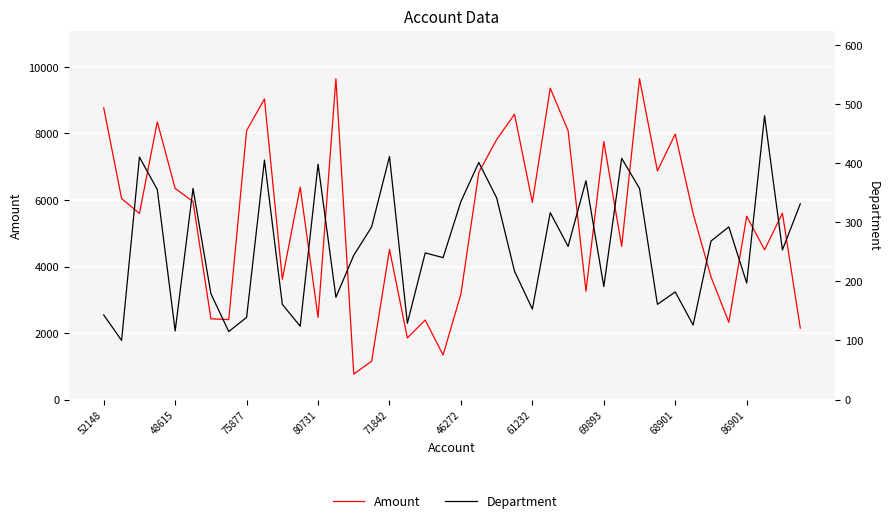

How many series are shown in this chart?

2